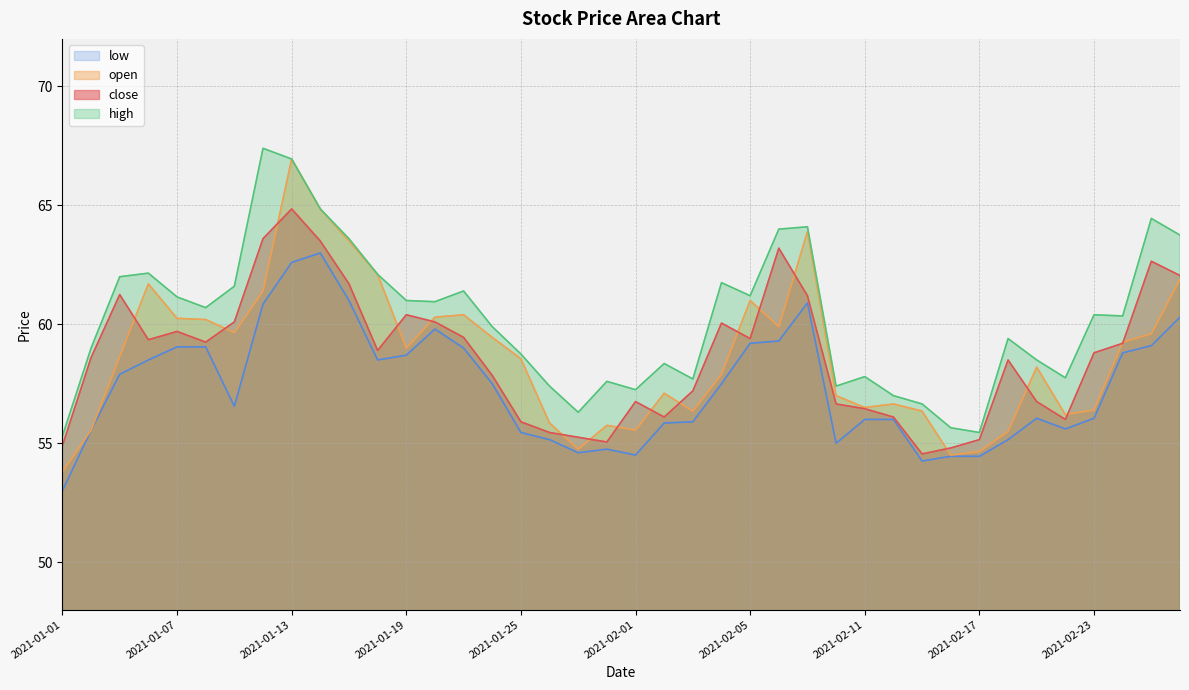

What is the value of the open point at the 4th from the left?

61.7